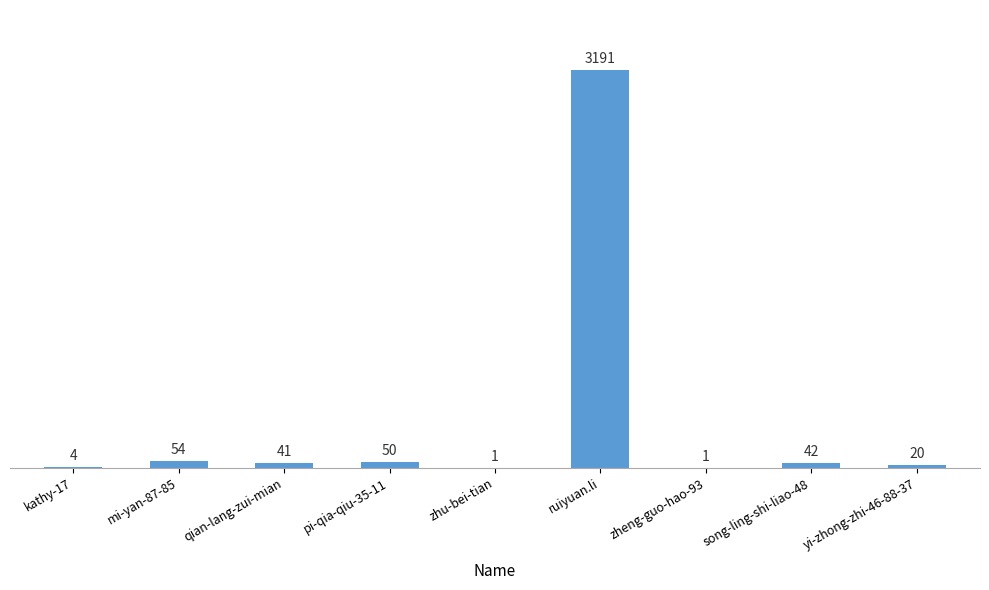

The chart shows a value of 41 at qian-lang-zui-mian. True or false?

True